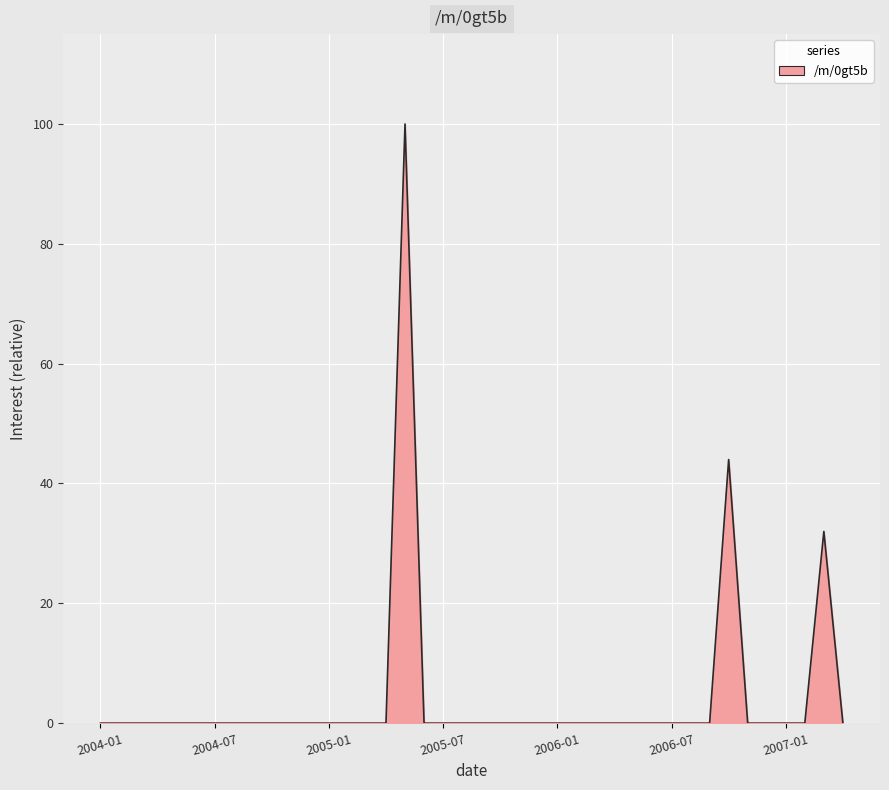

Reading left to right, what are all the values shown in this chart?

0	0	0	0	0	0	0	0	0	0	0	0	0	0	0	0	100	0	0	0	0	0	0	0	0	0	0	0	0	0	0	0	0	44	0	0	0	0	32	0